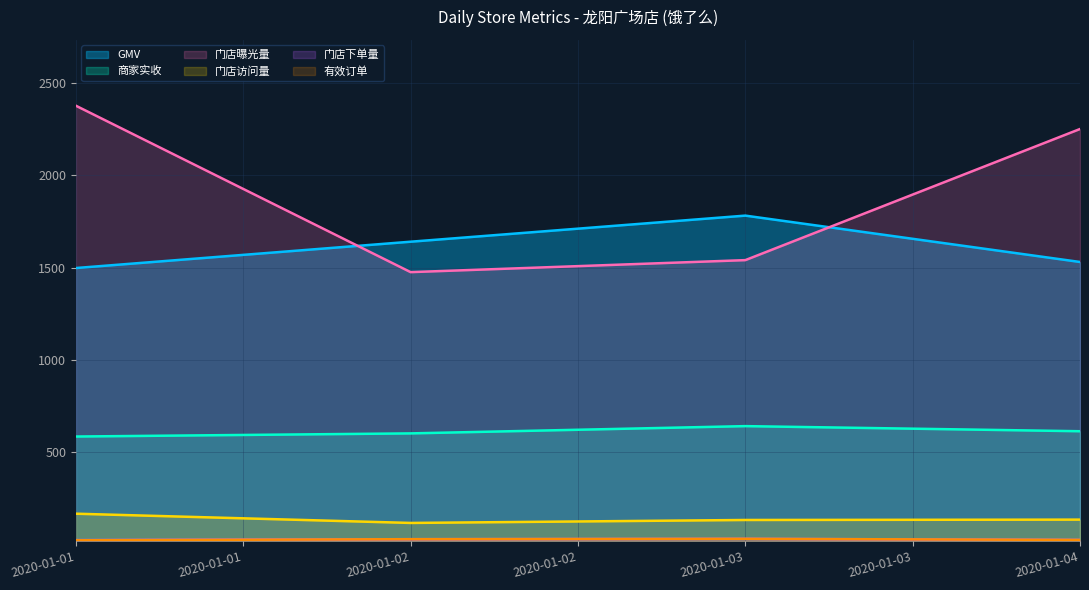

Reading left to right, extract all data points from this chart.

GMV: 1498.2	1640.8	1782.0	1531.0
商家实收: 585.9	602.9	642.2	614.6
门店曝光量: 2377.0	1476.0	1541.0	2251.0
门店访问量: 168.0	118.0	134.0	136.0
门店下单量: 25.0	30.0	32.0	26.0
有效订单: 24.0	30.0	32.0	26.0